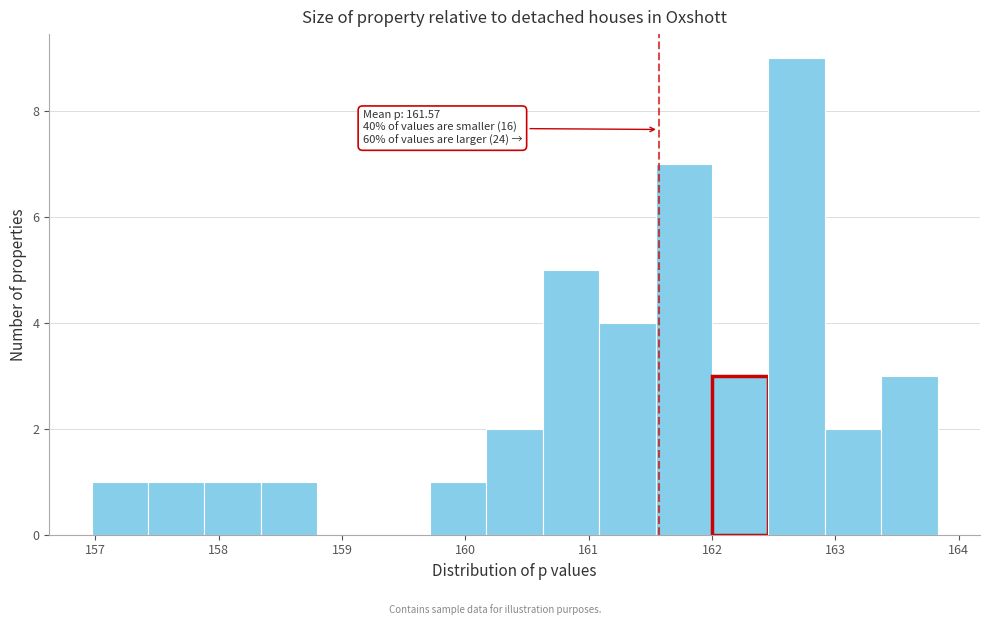

Which range on the x-axis has the tallest bar?

162.5 to 162.9